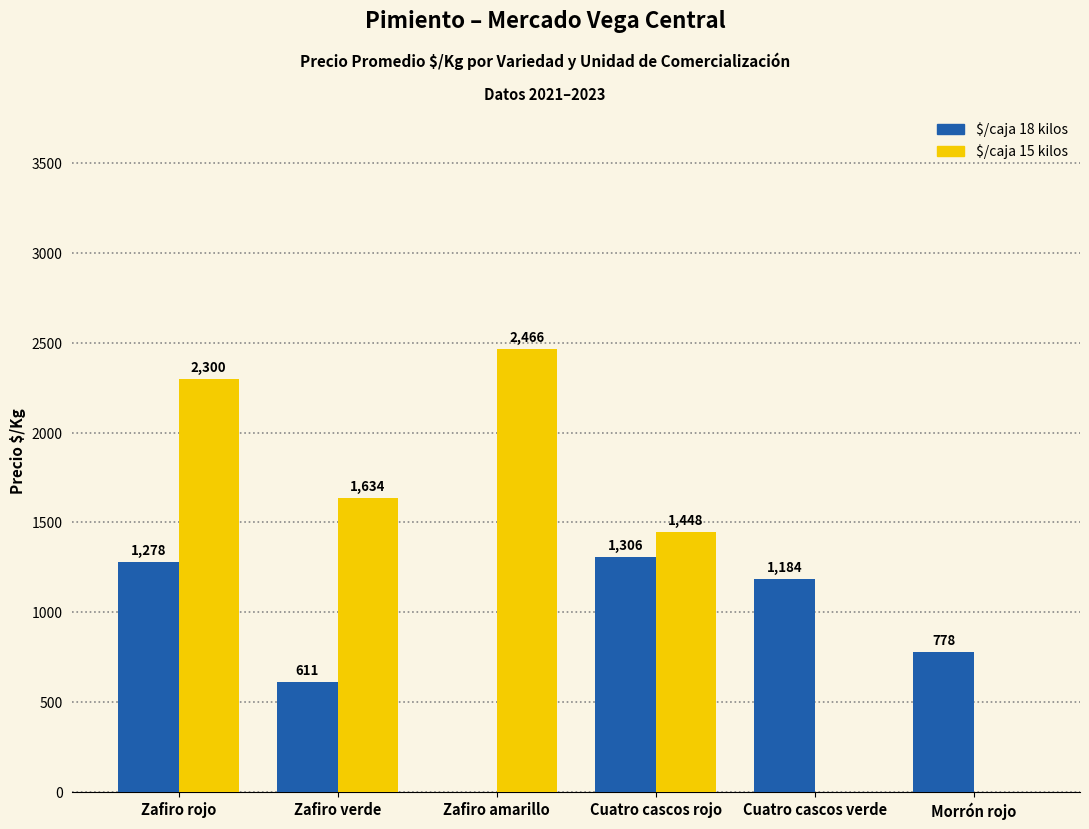

What is the maximum value for $/caja 15 kilos?

2466